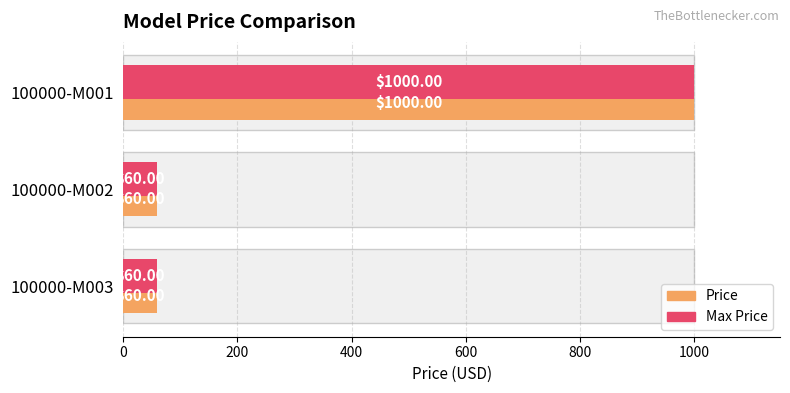

Is it true that Max Price equals 37 at 100000-M003?

False